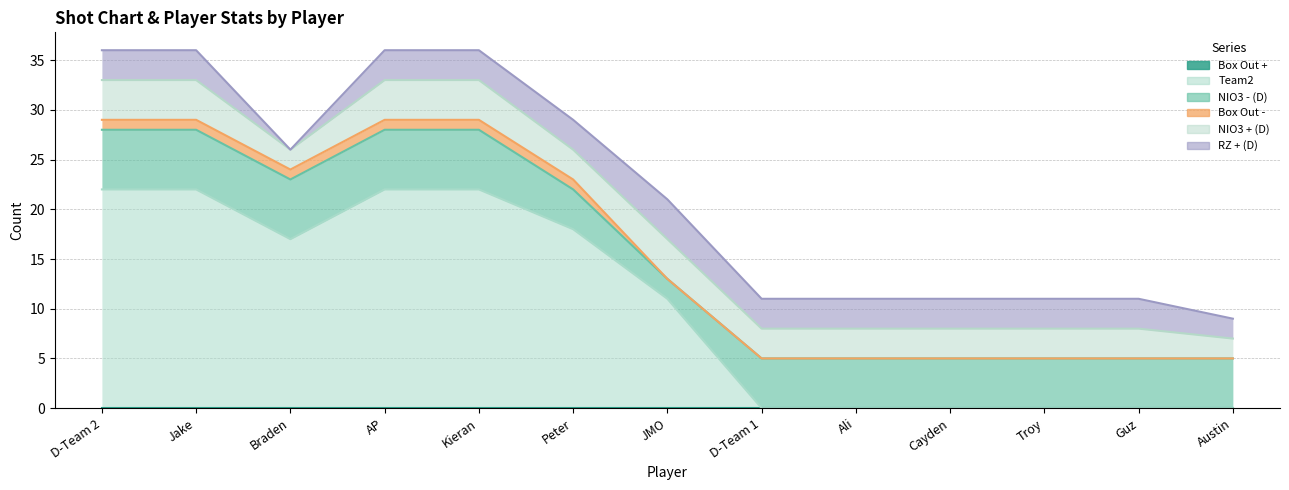

Count the number of categories in the chart.

13